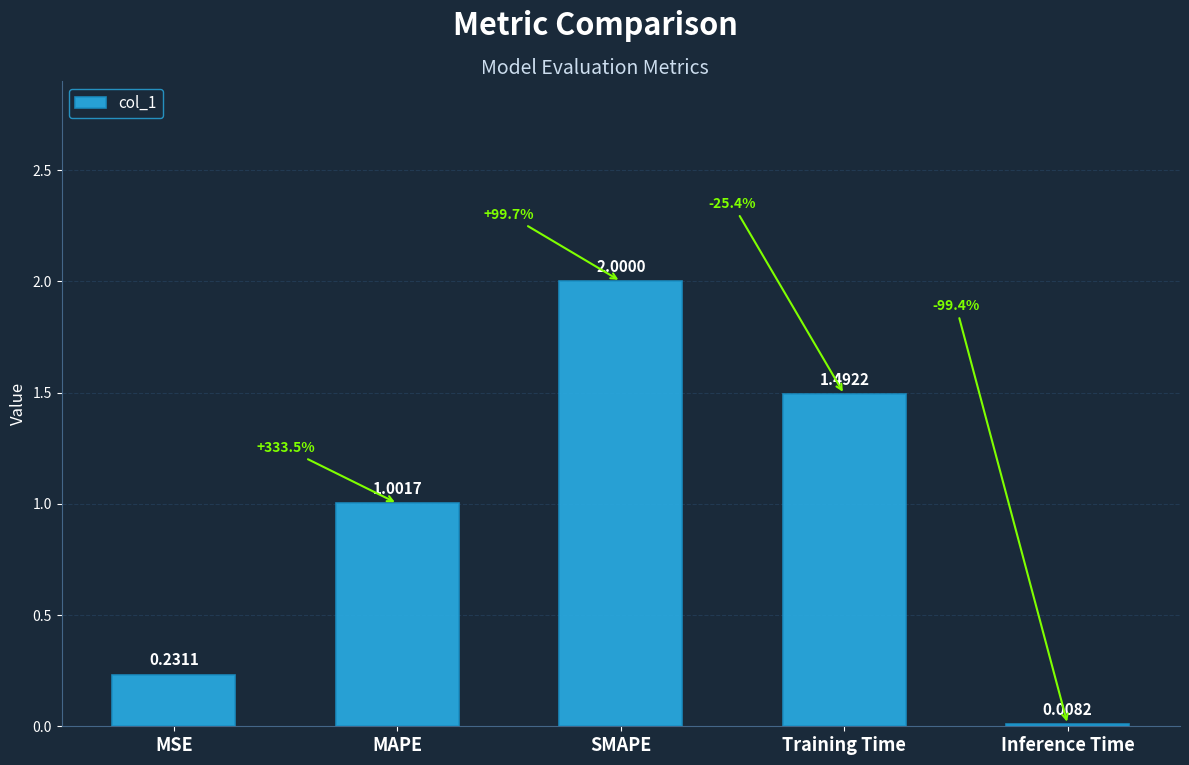

Is it true that the value at MAPE is 1.0?

True